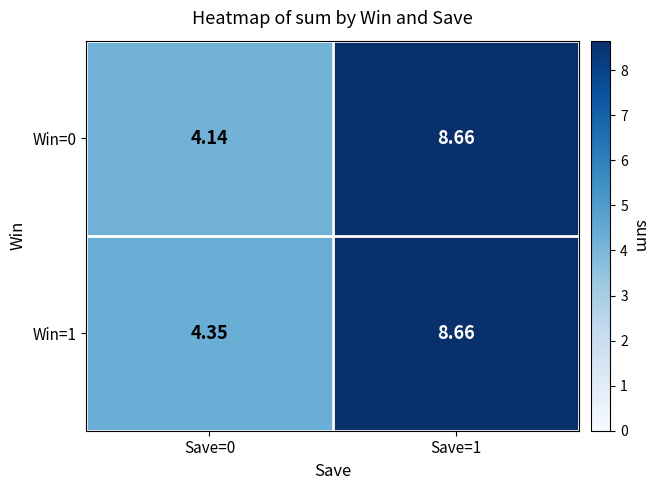

Which series has the largest total across all categories?

Win=1